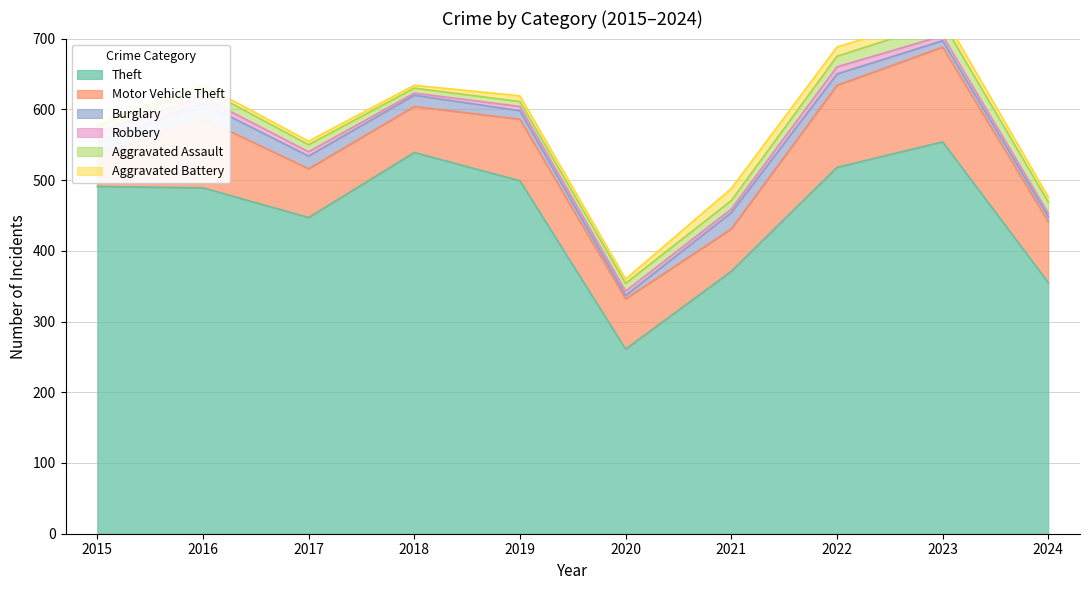

Between 2021 and 2018, which is larger?

2018